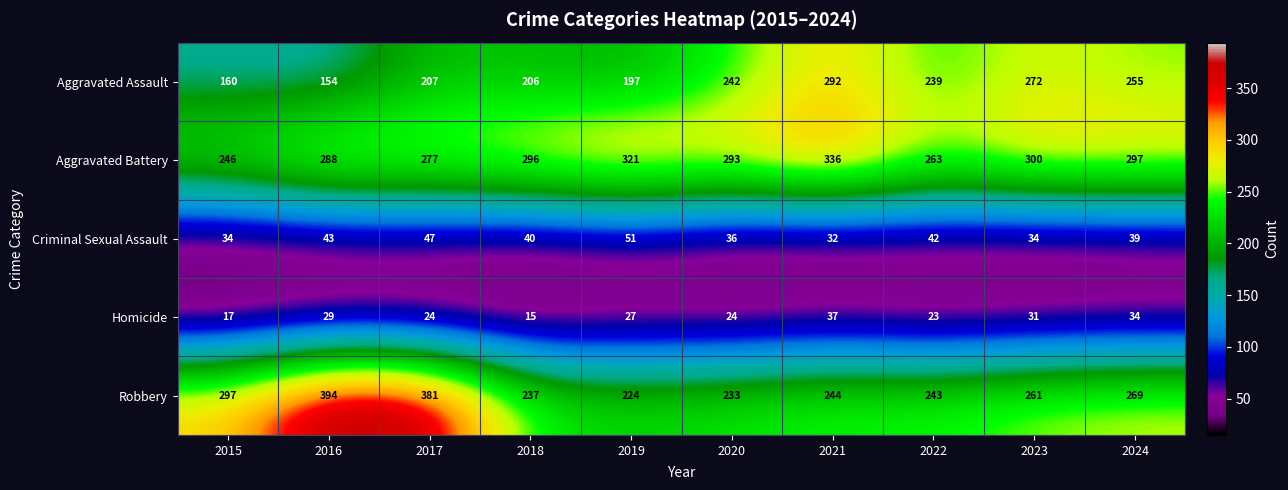

What is the difference between the maximum and second lowest values in the Aggravated Battery series?

73